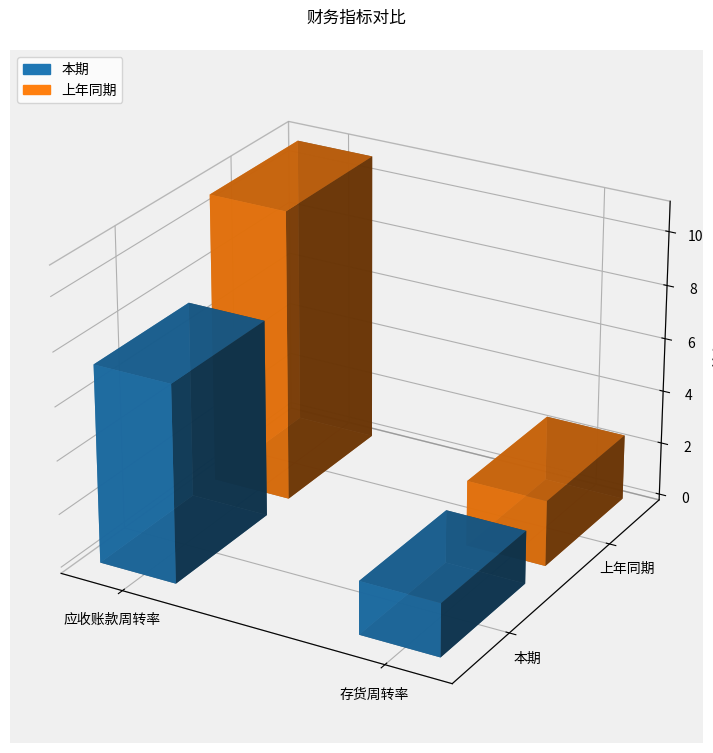

Which category has the lowest value in the 本期 series?

存货周转率